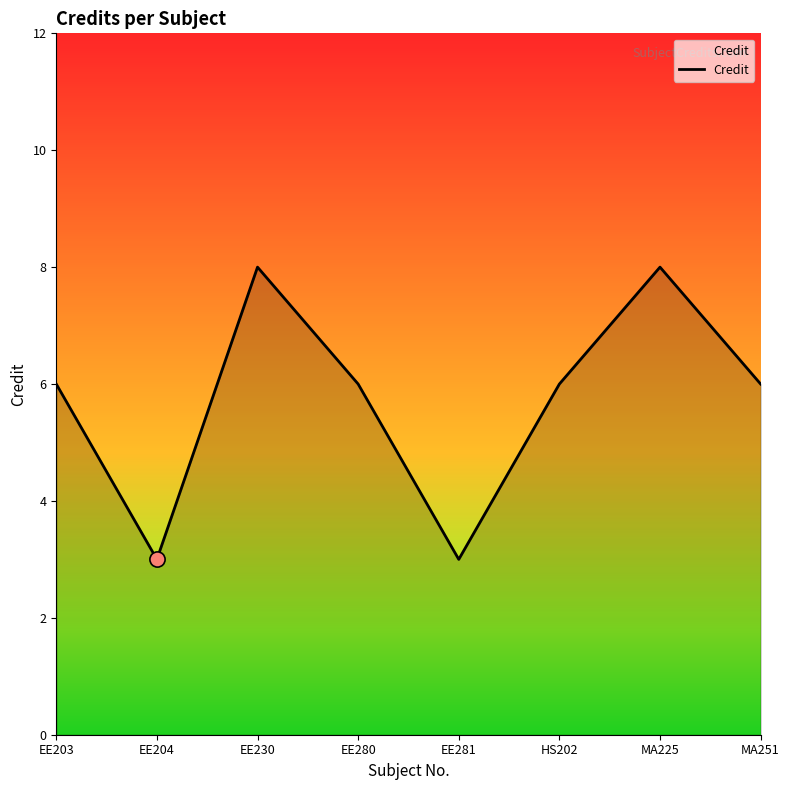

Approximately how many times larger is the value at MA225 compared to EE203?

1.3